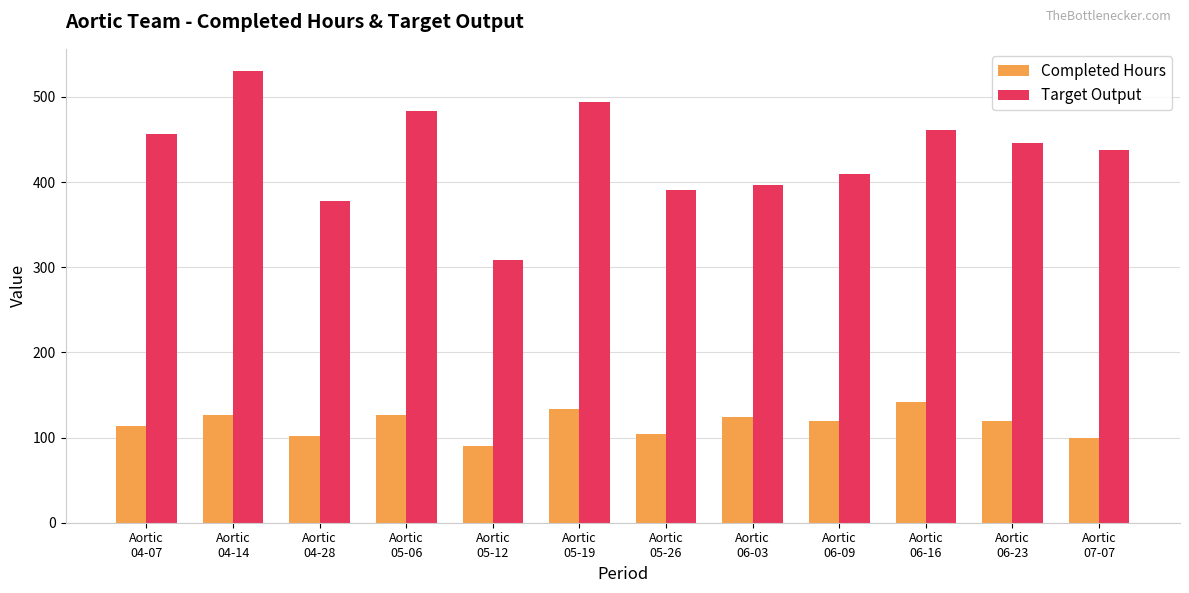

What is the smallest value displayed?

90.0